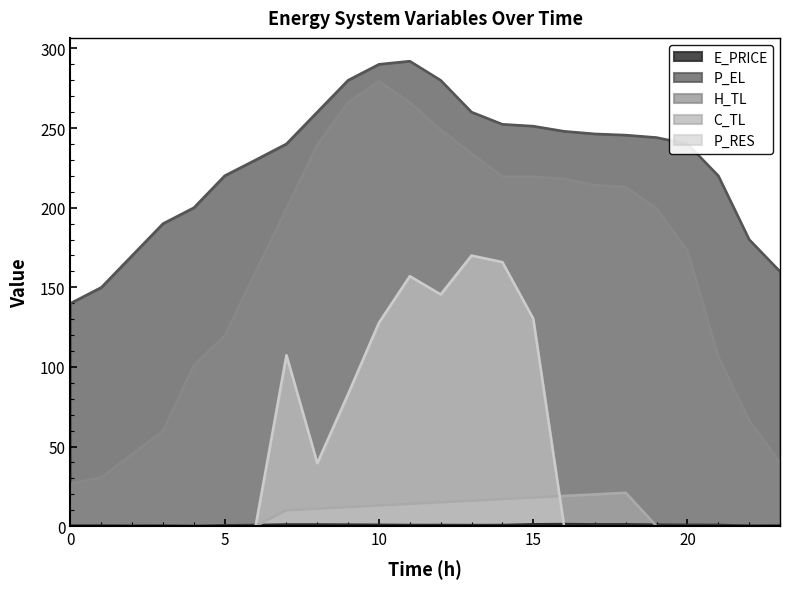

What are all the series names shown in the legend?

E_PRICE, P_EL, H_TL, C_TL, P_RES